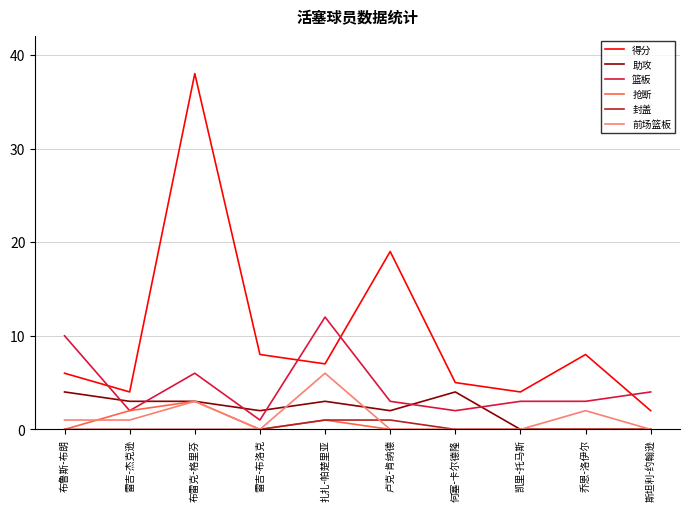

What position from the left is 凯里-托马斯?

8